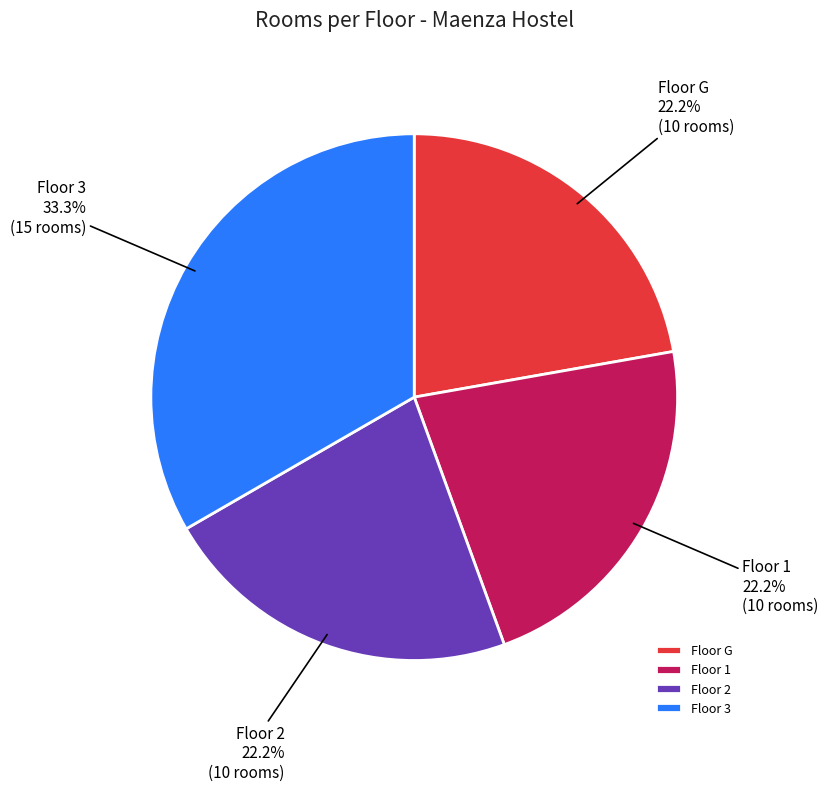

What percentage do Floor G and Floor 2 together represent?

44.4%